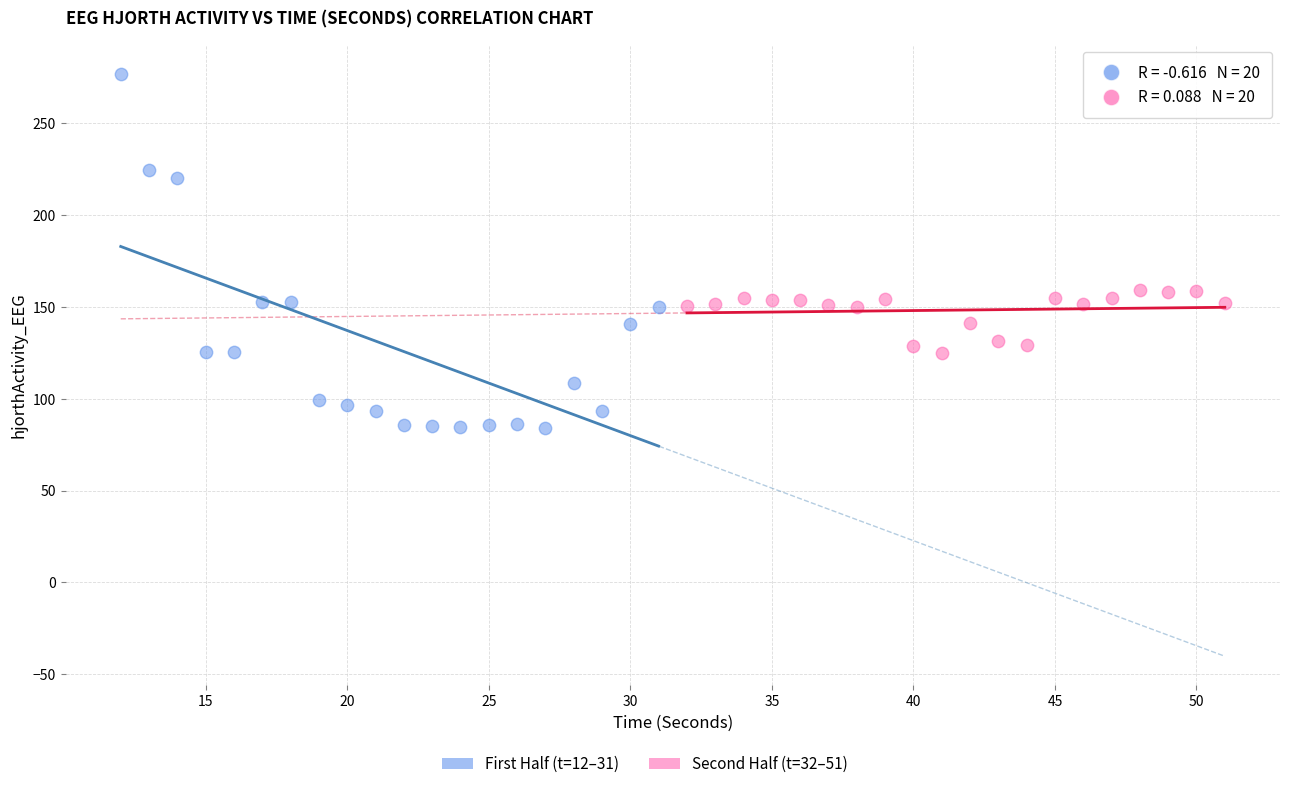

Which series has the largest Y range (max minus min)?

First Half (t=12–31)